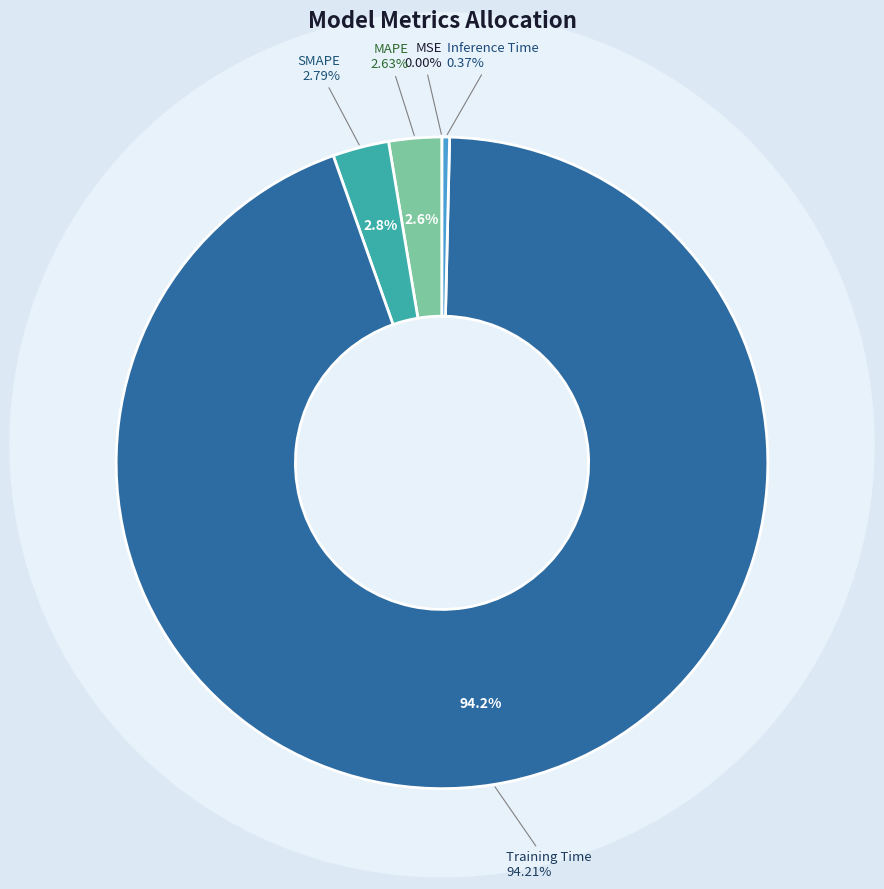

Is the sum of MAPE and MSE greater than half?

No